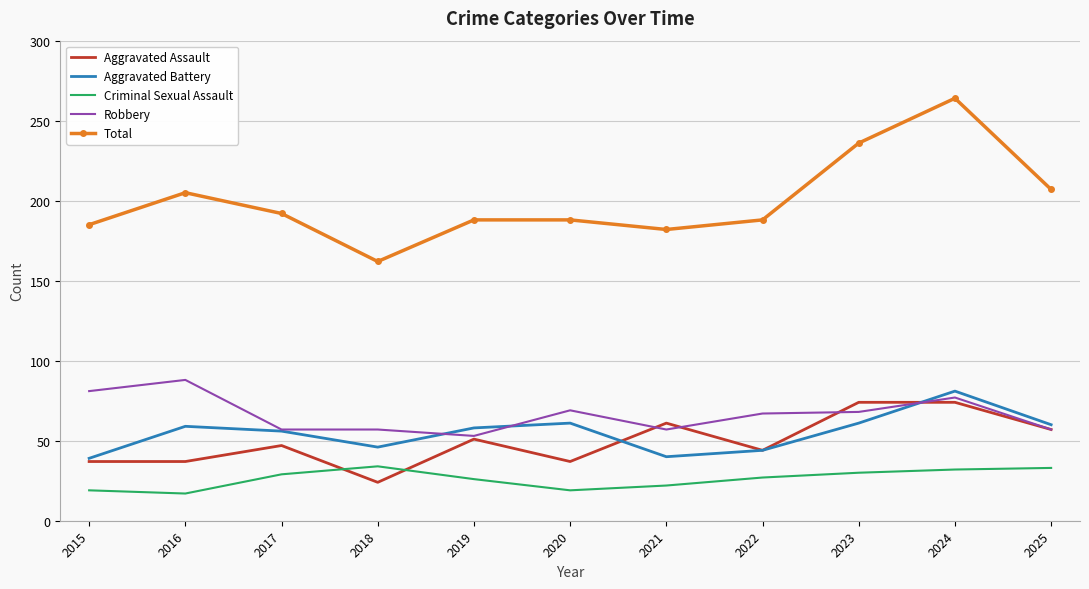

What is the highest value of the Aggravated Assault series?

74